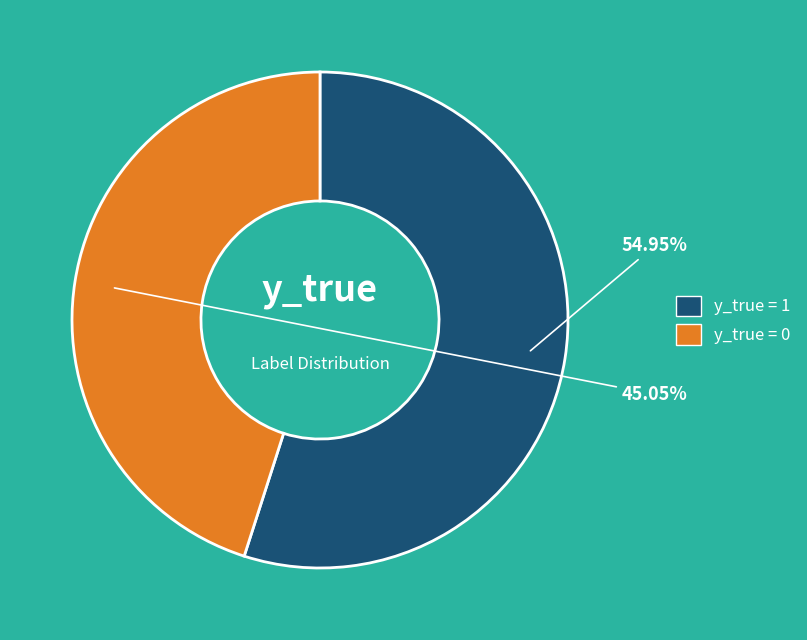

To the nearest percent, what percentage of the pie is y_true = 1?

55%